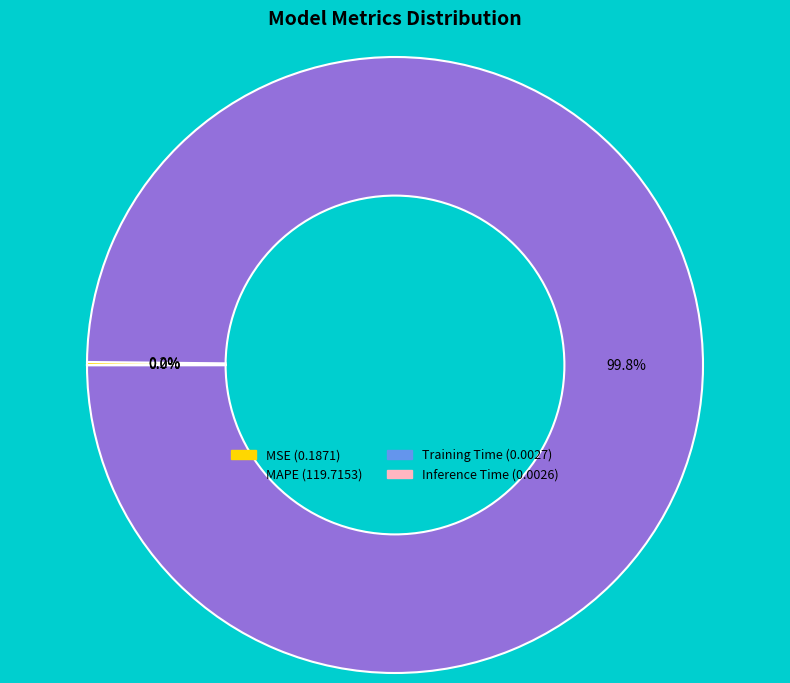

To the nearest percent, what is the difference between the largest and smallest slice percentages?

100%